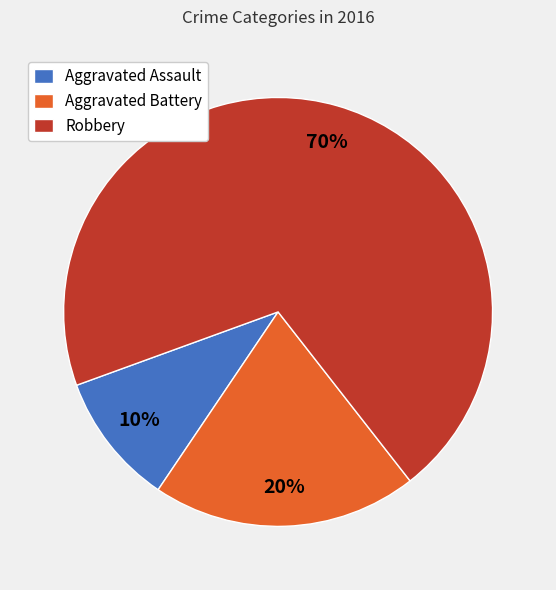

To the nearest percent, what is the difference between the largest and smallest slice percentages?

60%